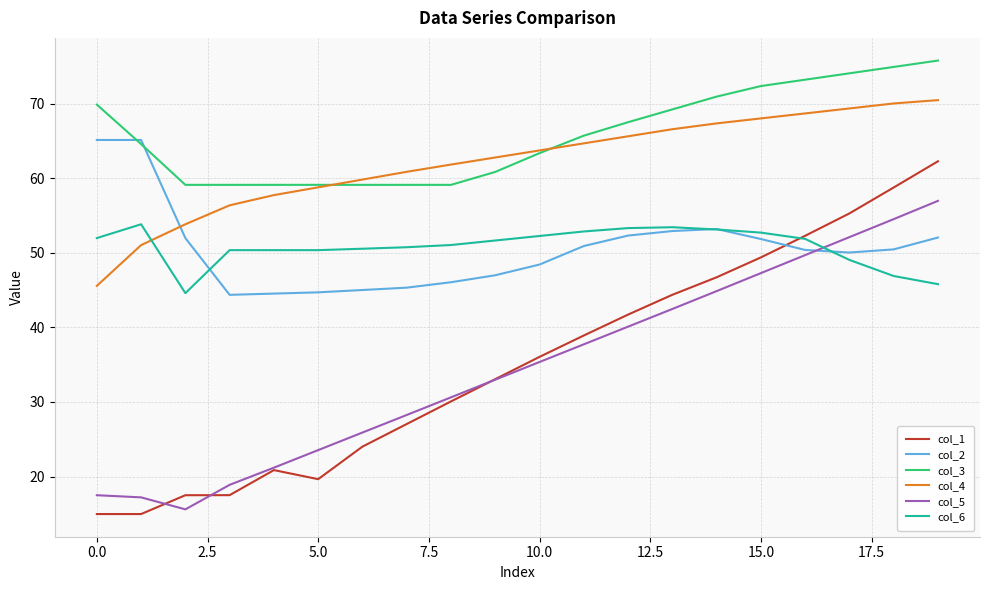

How many distinct data groups are displayed?

6